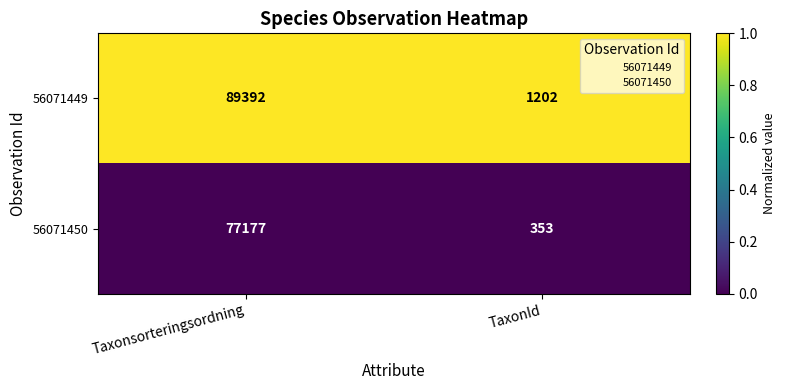

Is it true that 56071450 equals 77177 at Taxonsorteringsordning?

True